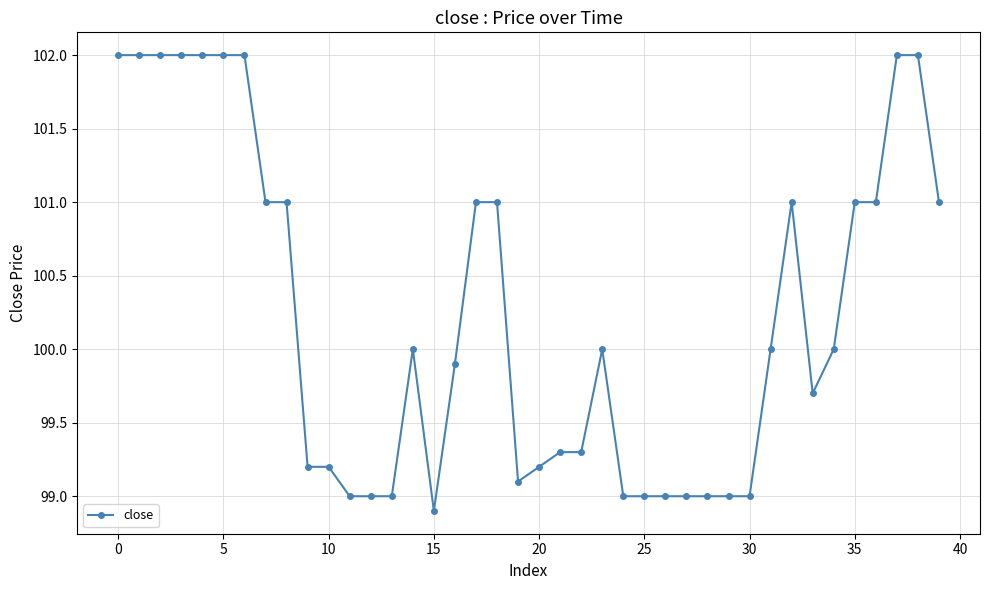

What is the smallest value displayed?

98.9